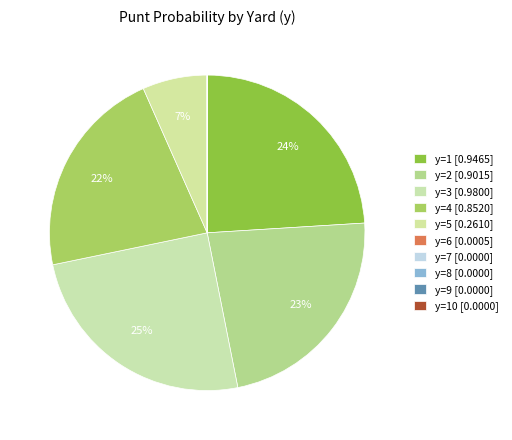

Rank the categories by value from lowest to highest.

y=7, y=8, y=9, y=10, y=6, y=5, y=4, y=2, y=1, y=3